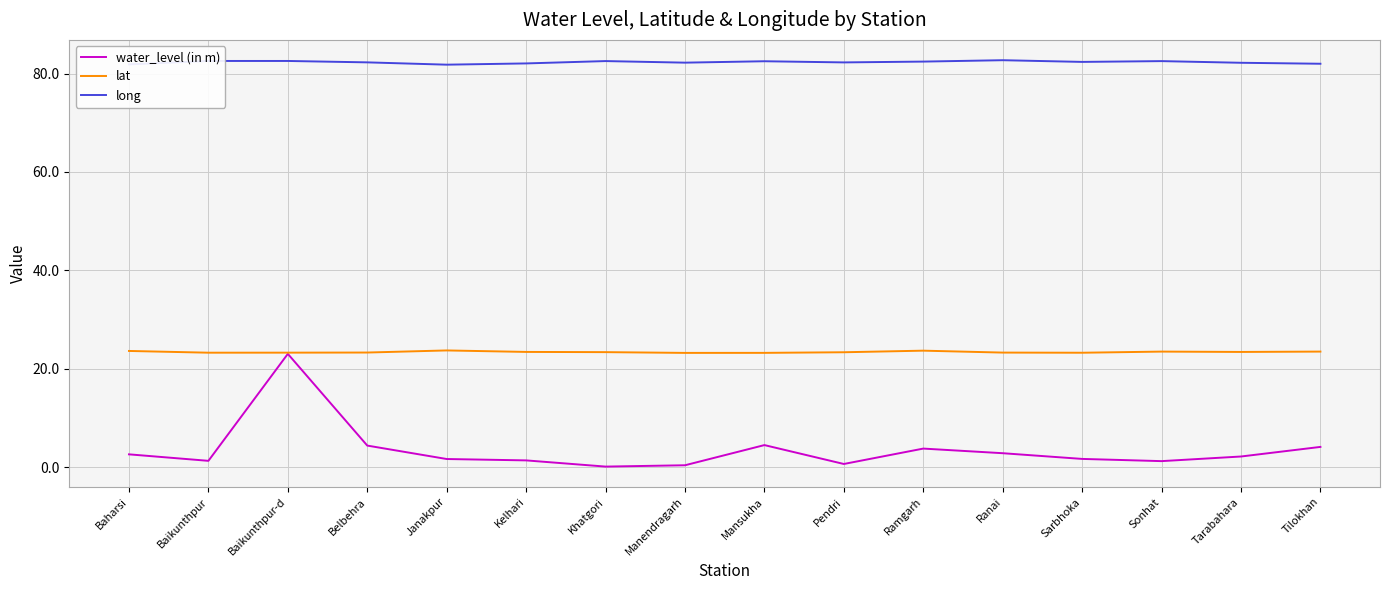

Which series has the widest spread of values?

water_level (in m)